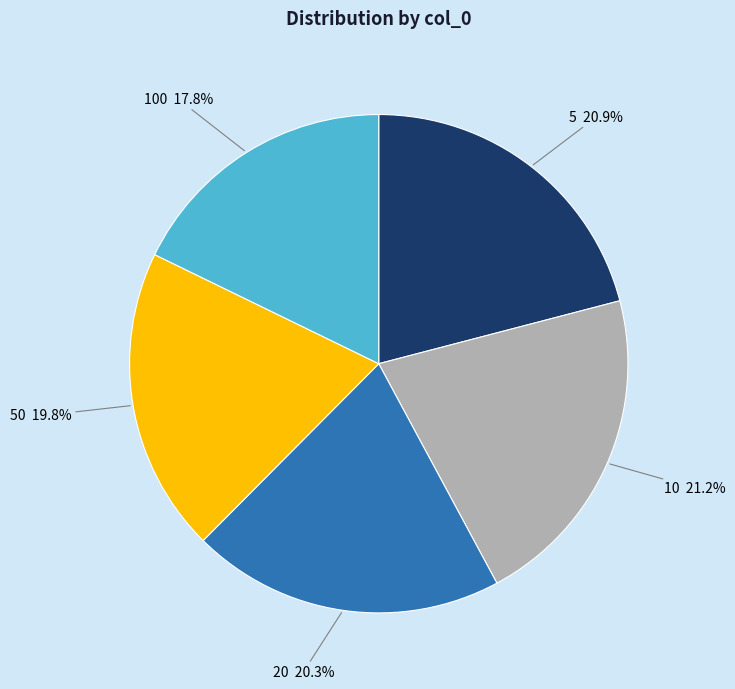

To the nearest percent, what percentage of the pie is 20?

20%